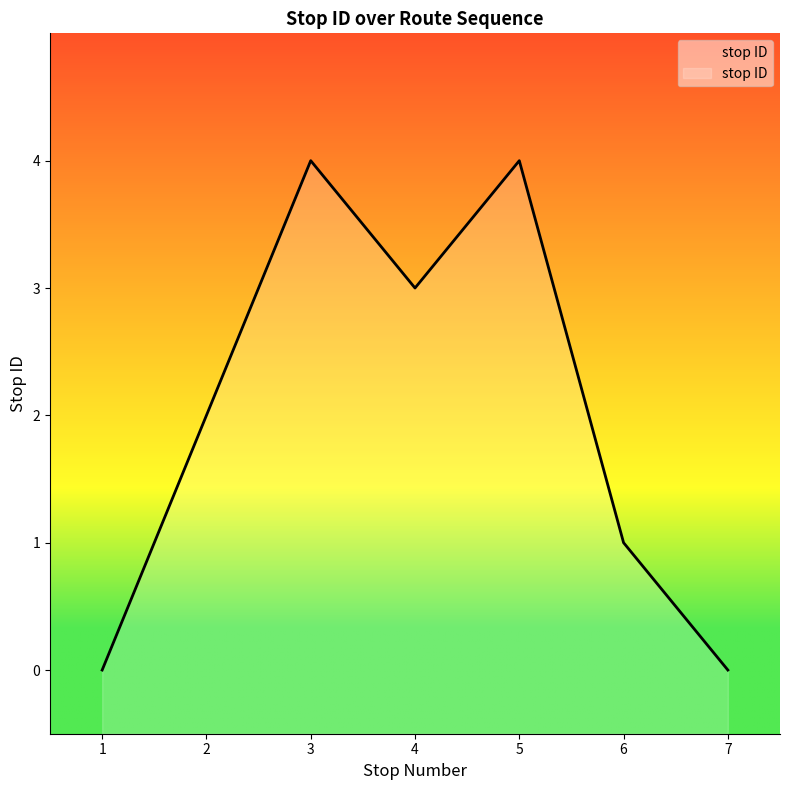

How many values exceed 2?

3